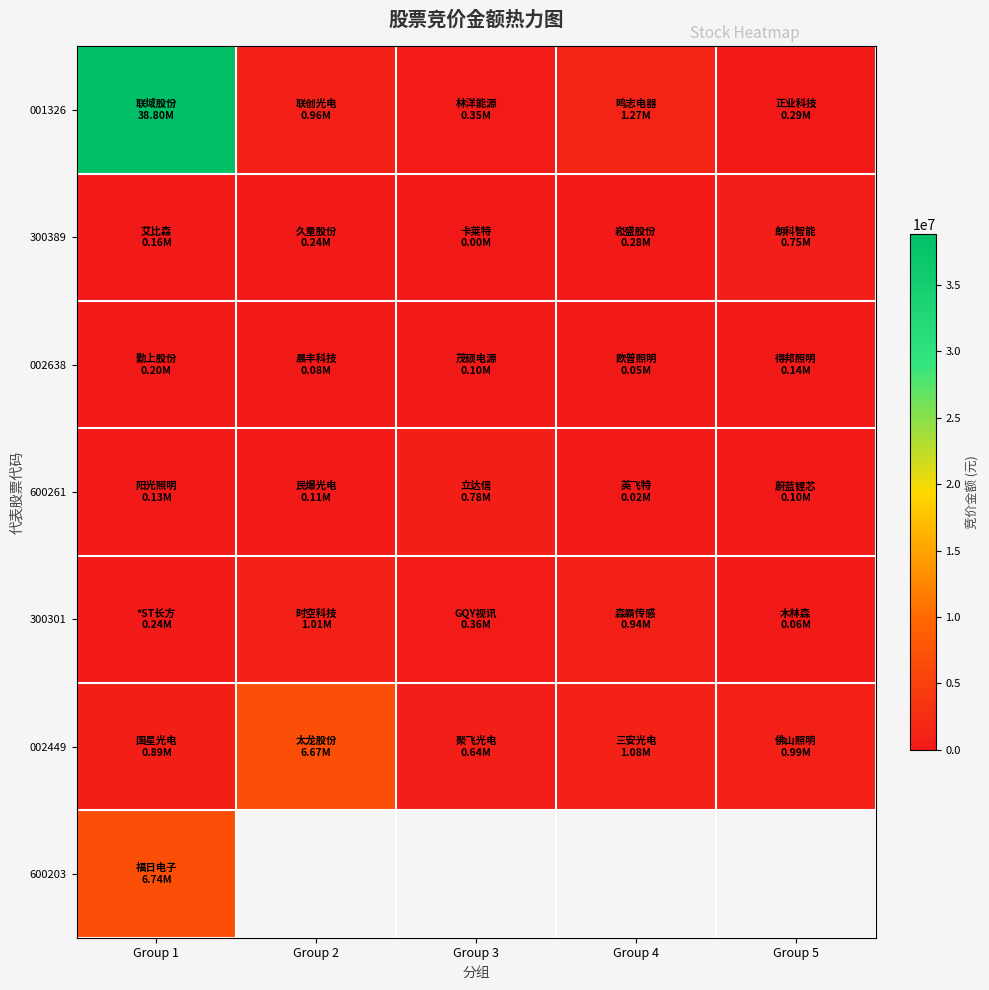

What is the spread (max minus min) of values at Group 4?

1245681.0